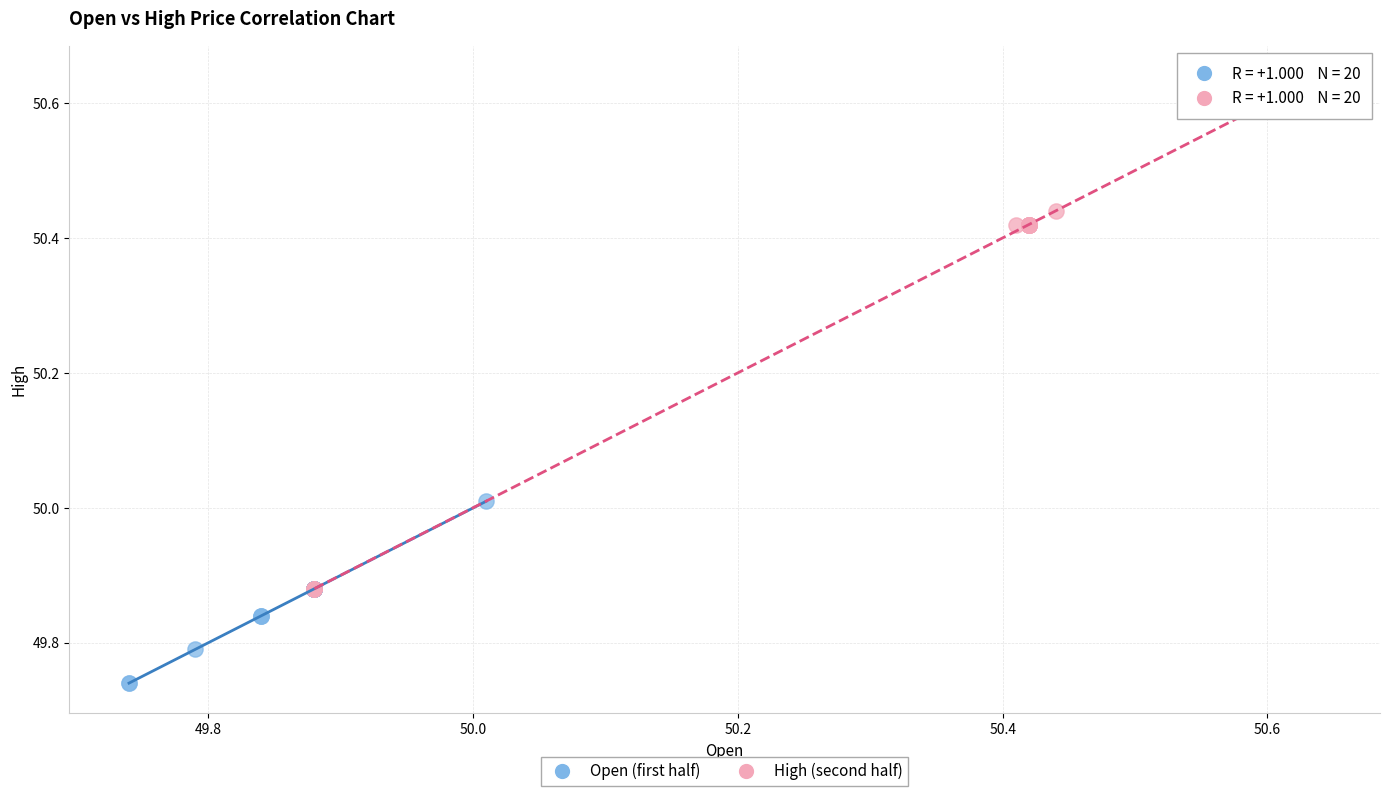

Which series contains the lowest Y value?

Open (first half)